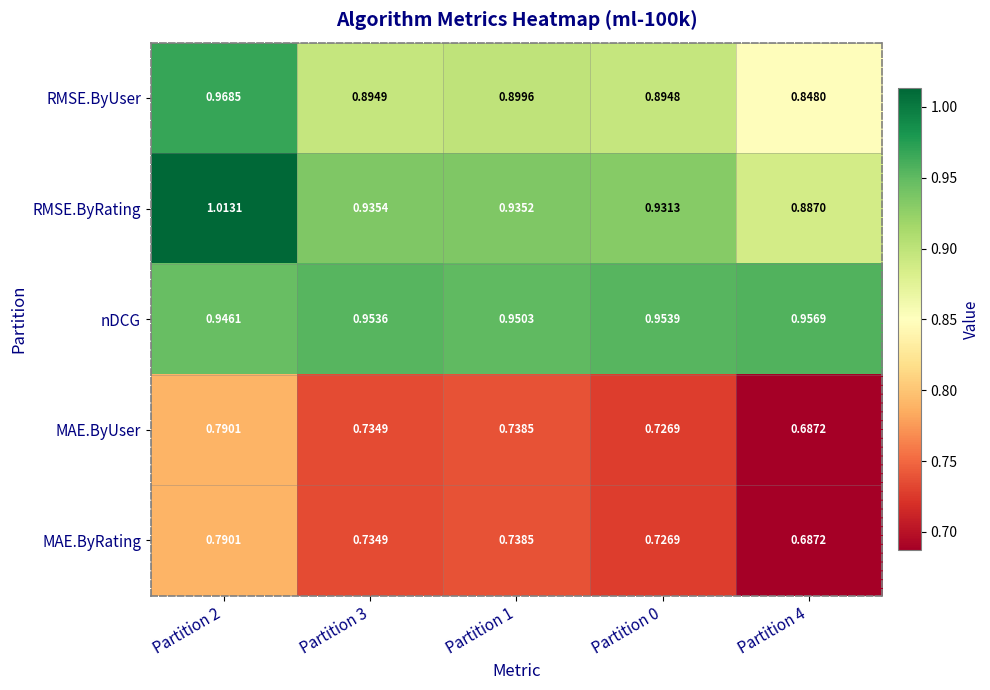

Which series has the largest total across all categories?

nDCG